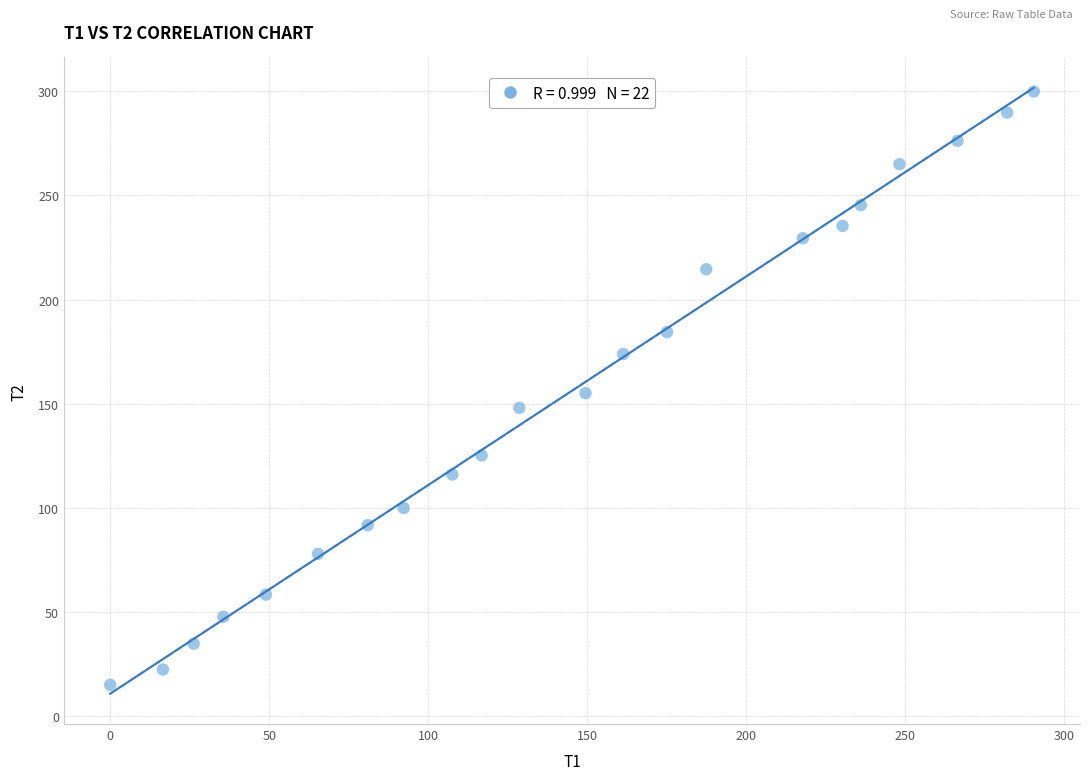

What is the range of X values (max minus min)?

290.4